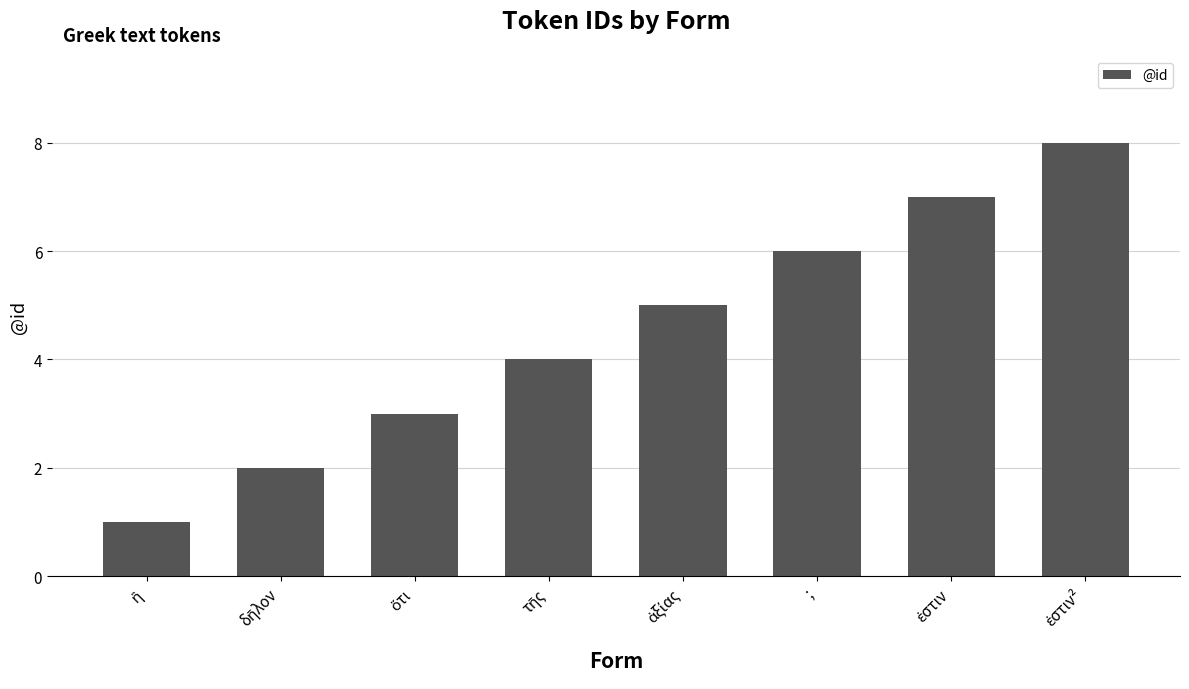

What is the value of the 8th bar from the left?

8